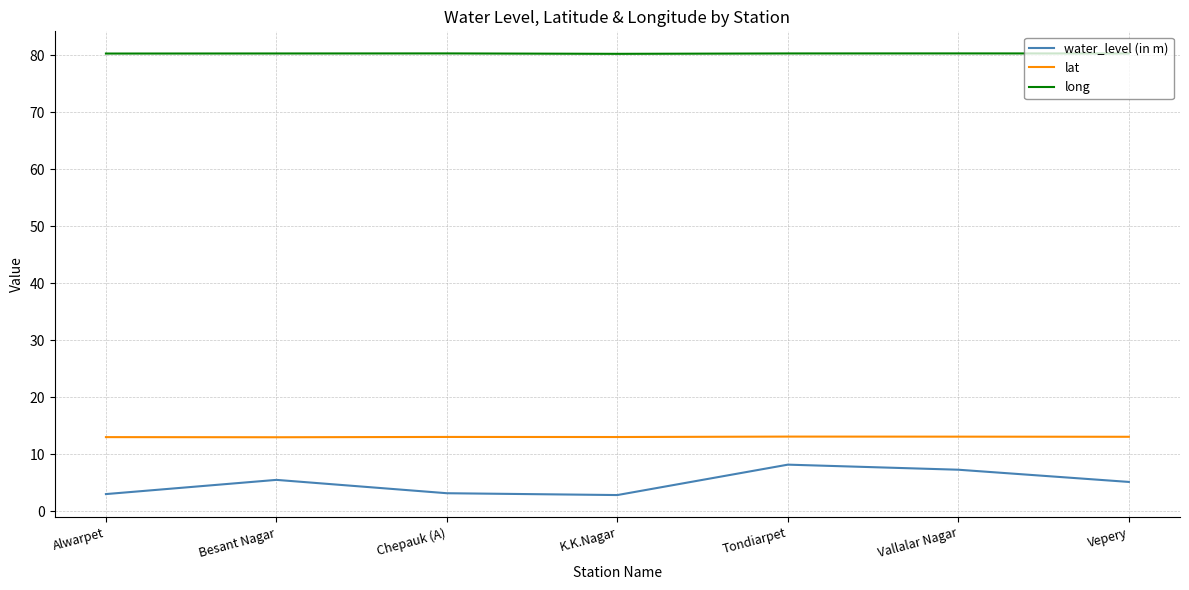

Which series has the widest spread of values?

water_level (in m)